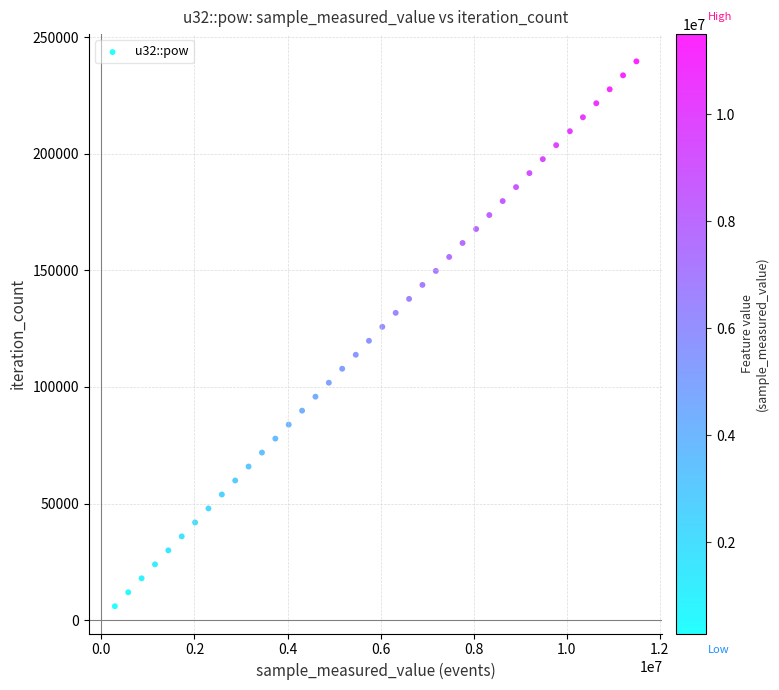

What is the range of Y values (max minus min)?

233571